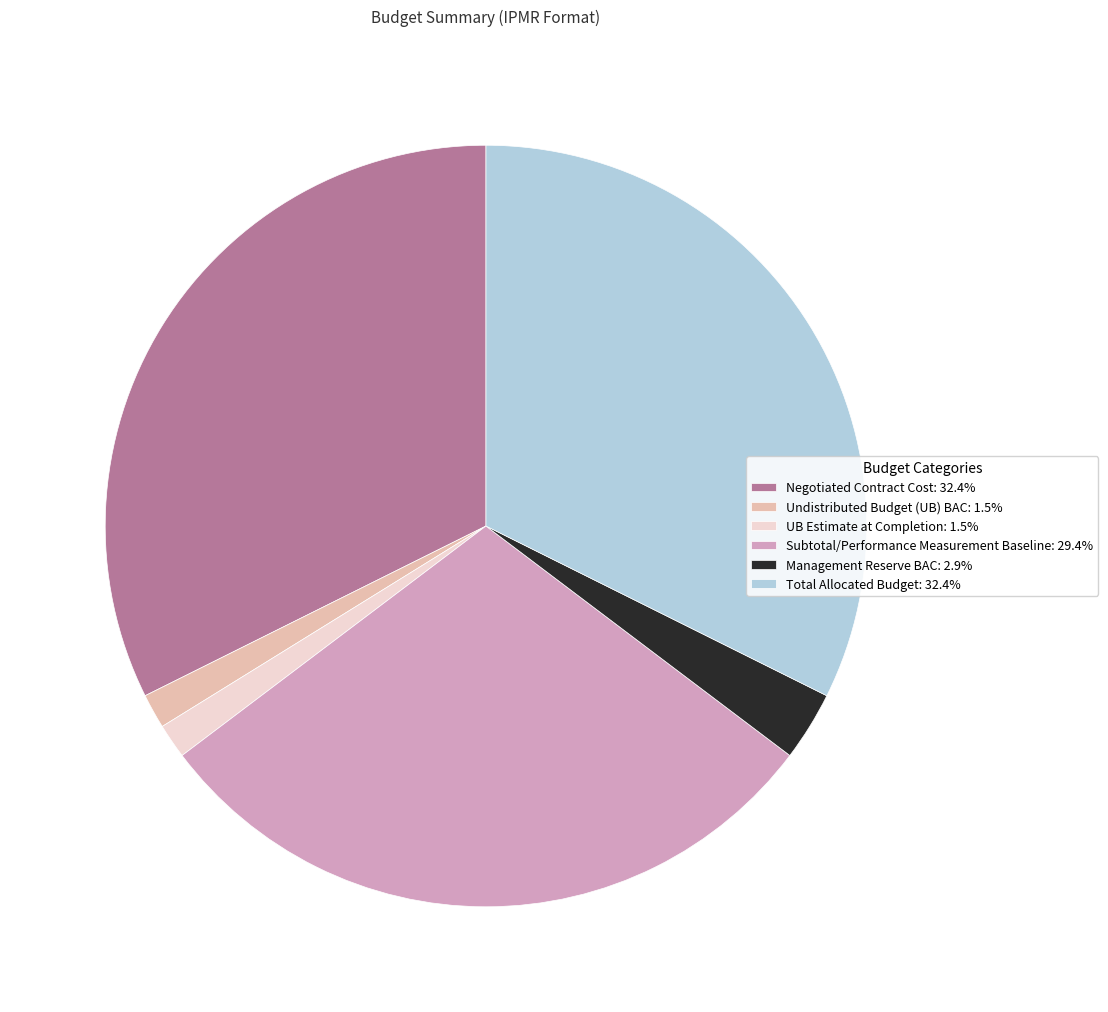

Approximately how many times larger is the value at UB Estimate at Completion: 1.5% compared to Management Reserve BAC: 2.9%?

0.5